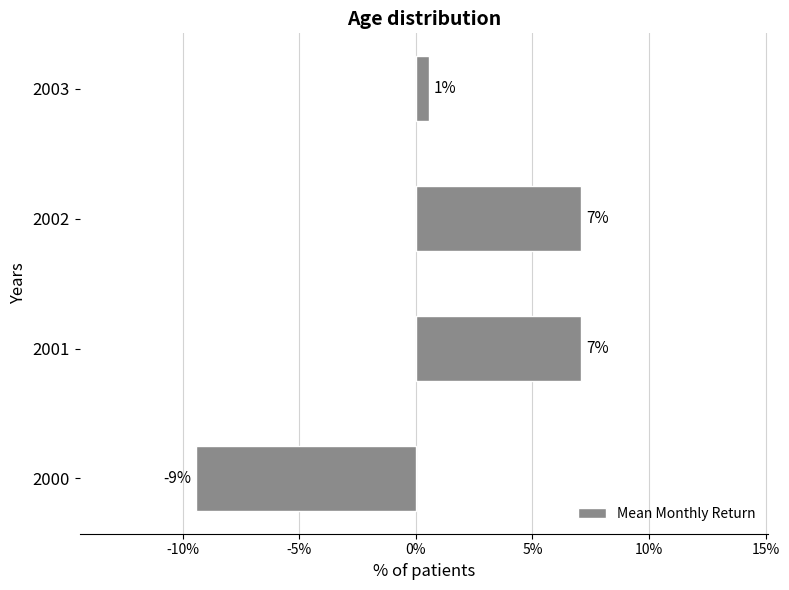

What is the sum of all values?

0.1